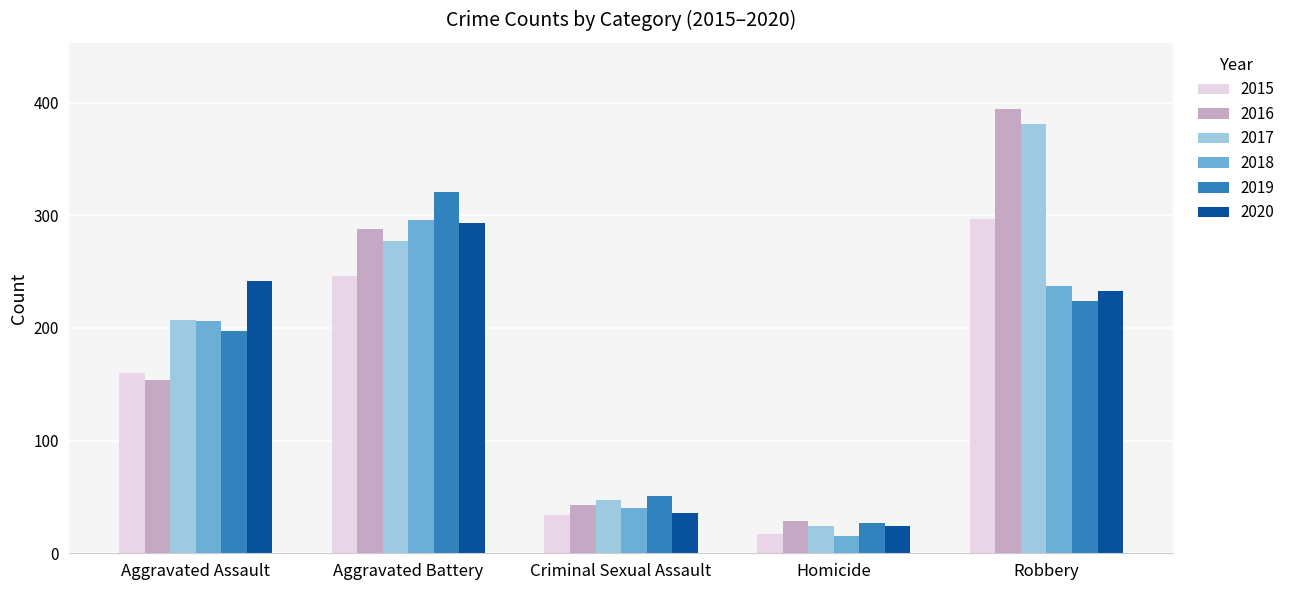

What is the difference between the highest and lowest values at Aggravated Assault?

88